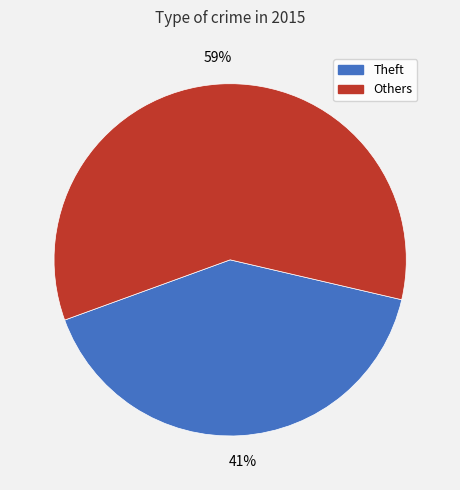

To the nearest percent, what is the average slice percentage?

50%